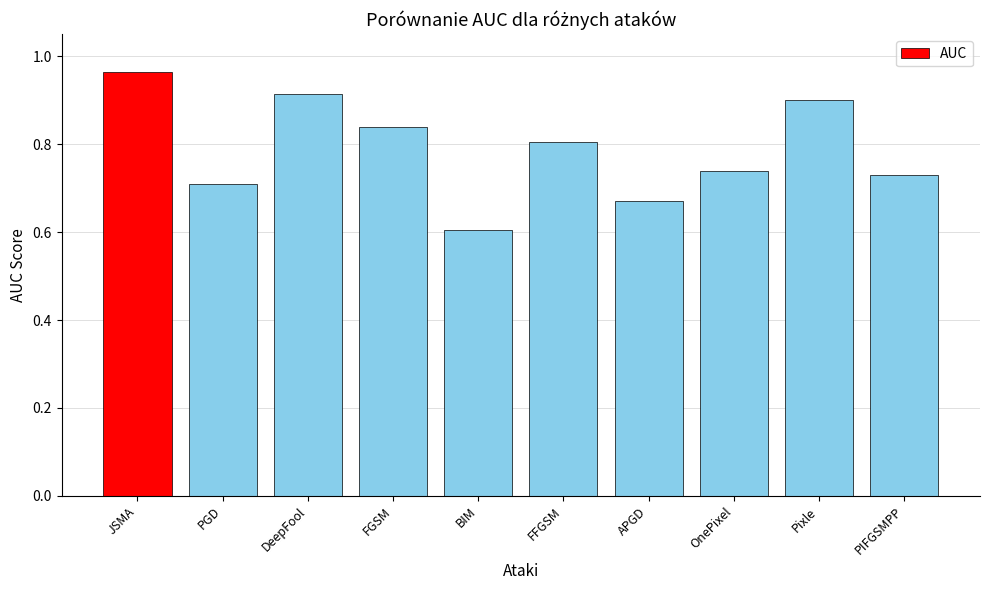

Which category has the highest value across all series?

JSMA